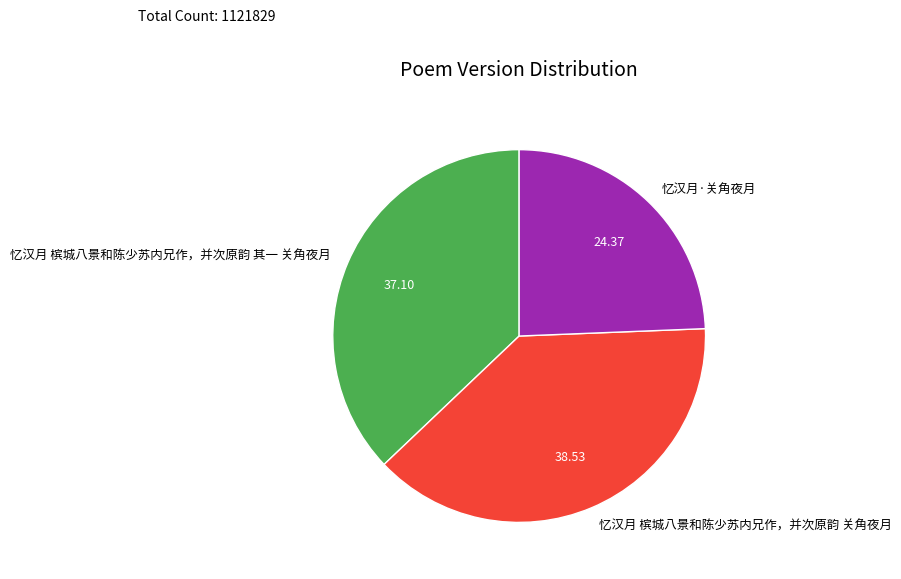

Does 忆汉月 槟城八景和陈少苏内兄作，并次原韵 关角夜月 account for over 50% of the chart?

No